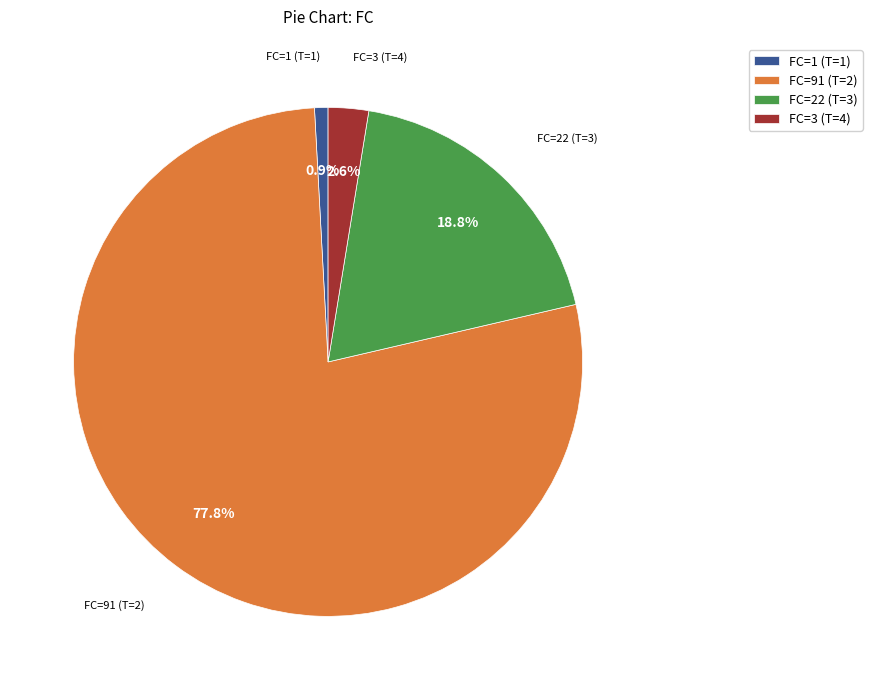

Is the sum of FC=1 (T=1) and FC=22 (T=3) greater than half?

No